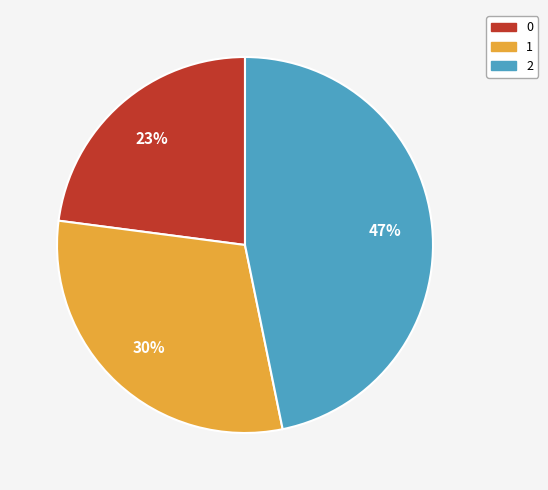

Does any single category account for the majority?

No